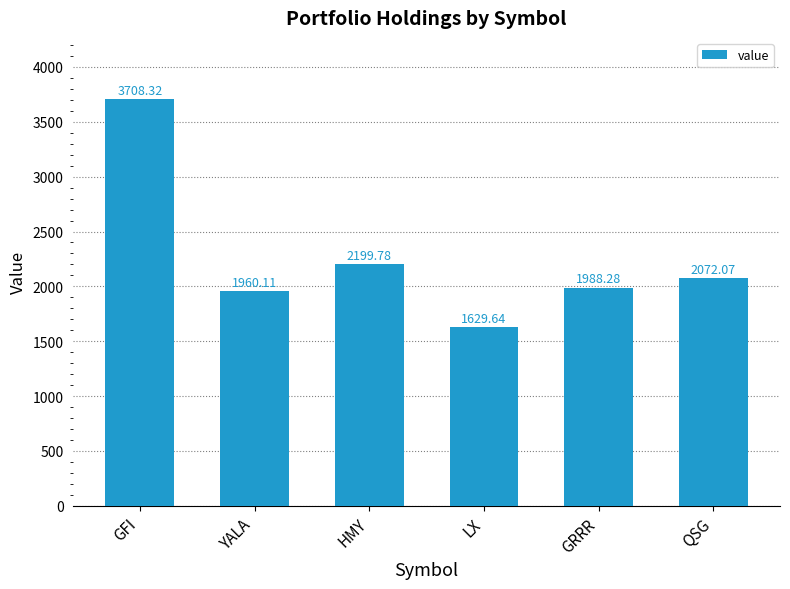

Reading left to right, what are all the values shown in this chart?

GFI=3708.3	YALA=1960.1	HMY=2199.8	LX=1629.6	GRRR=1988.3	QSG=2072.1